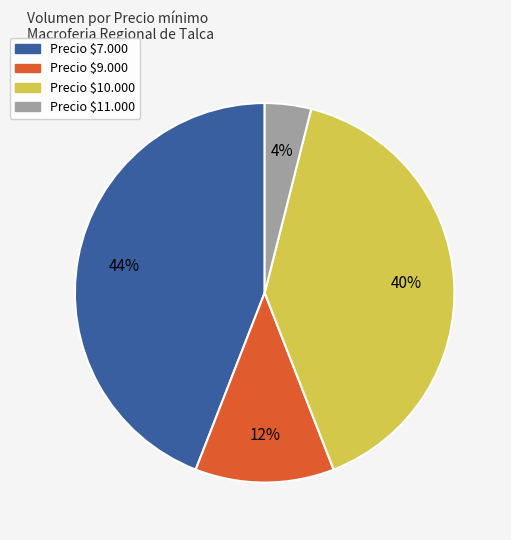

Is there a majority slice in this chart?

No